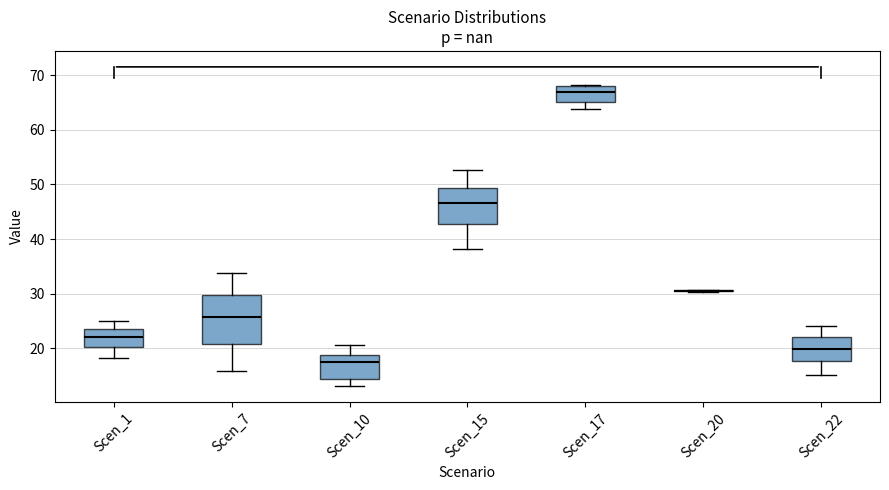

Comparing the boxes themselves (not the whiskers), which one is the tallest?

Scen_7